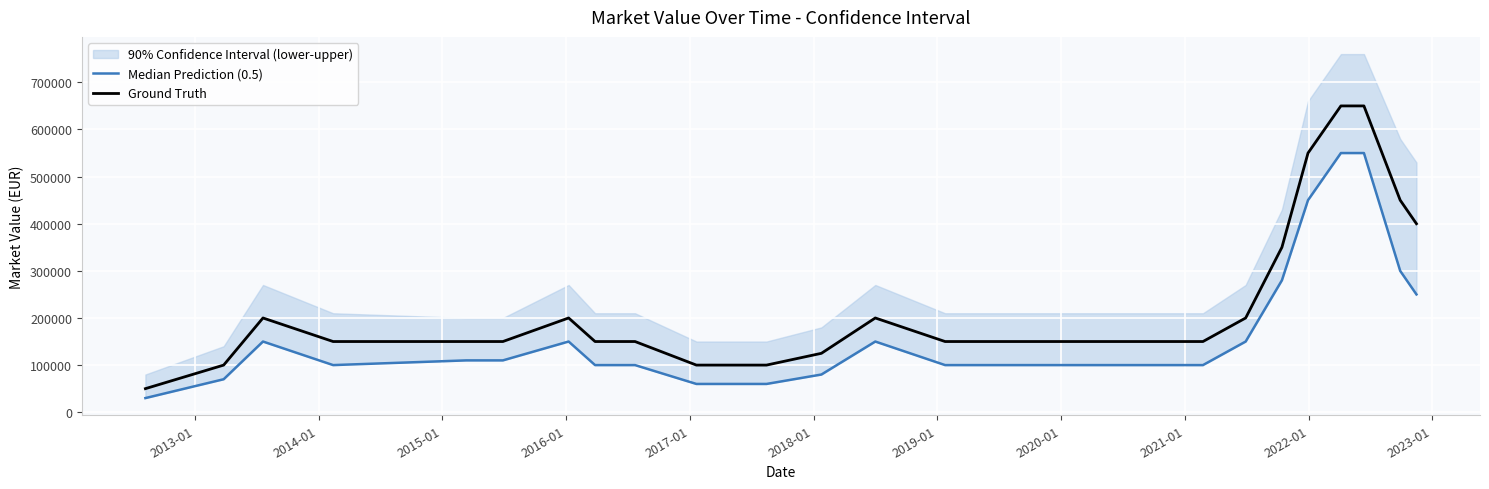

How many values in the Median Prediction (0.5) series exceed 110000?

10